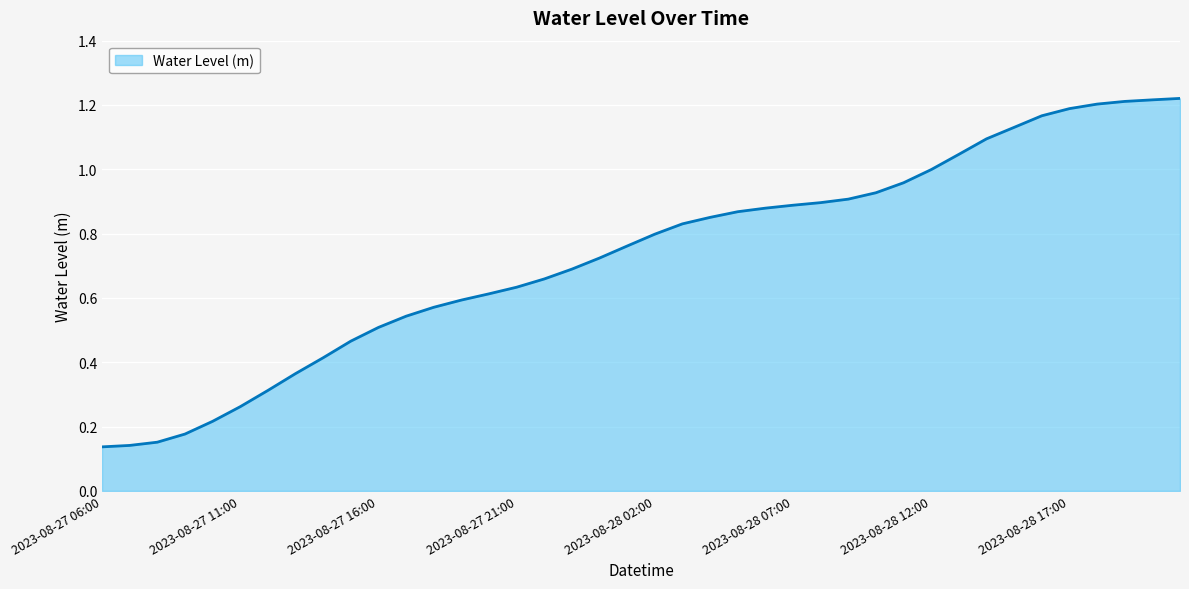

Reading right to left, list all the values displayed in this chart.

1.2	1.2	1.2	1.2	1.2	1.2	1.1	1.1	1.0	1.0	1.0	0.9	0.9	0.9	0.9	0.9	0.9	0.9	0.8	0.8	0.8	0.7	0.7	0.7	0.6	0.6	0.6	0.6	0.5	0.5	0.5	0.4	0.4	0.3	0.3	0.2	0.2	0.2	0.1	0.1